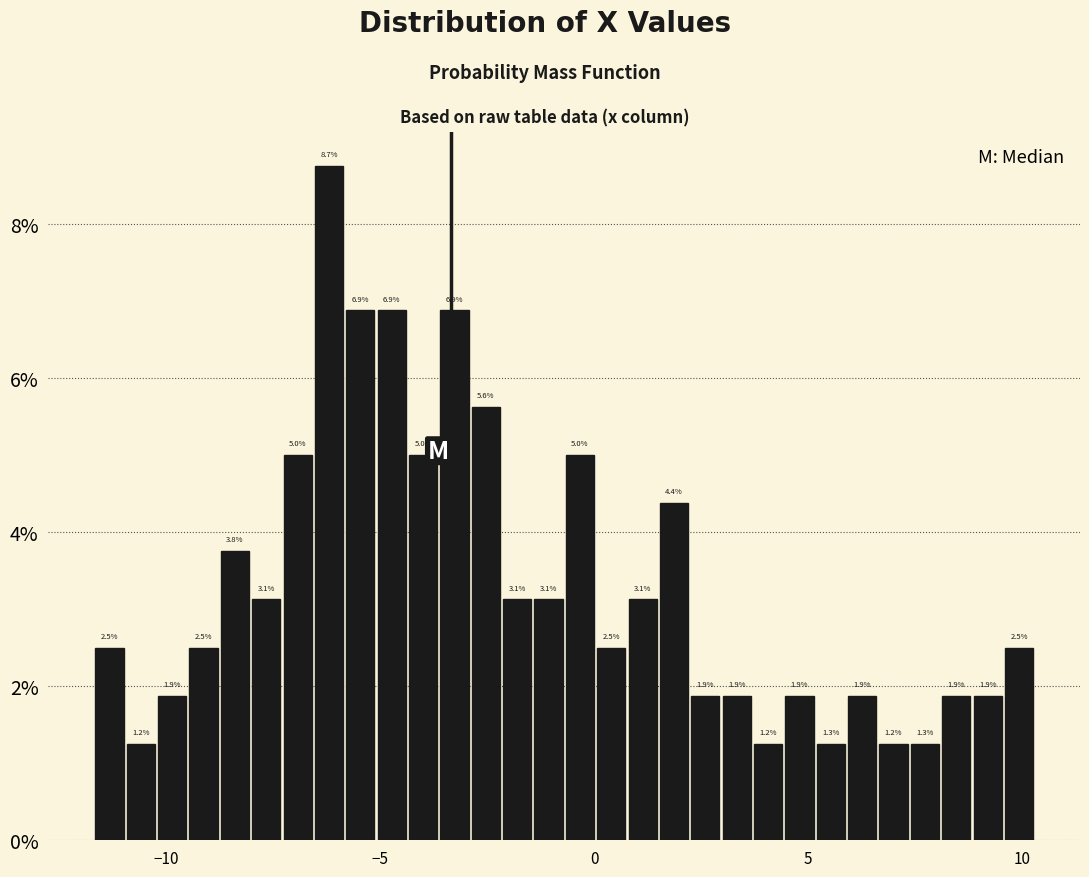

Around what value on the x-axis is the tallest bar? Give the approximate position of its centre, as read against the axis.

-6.0